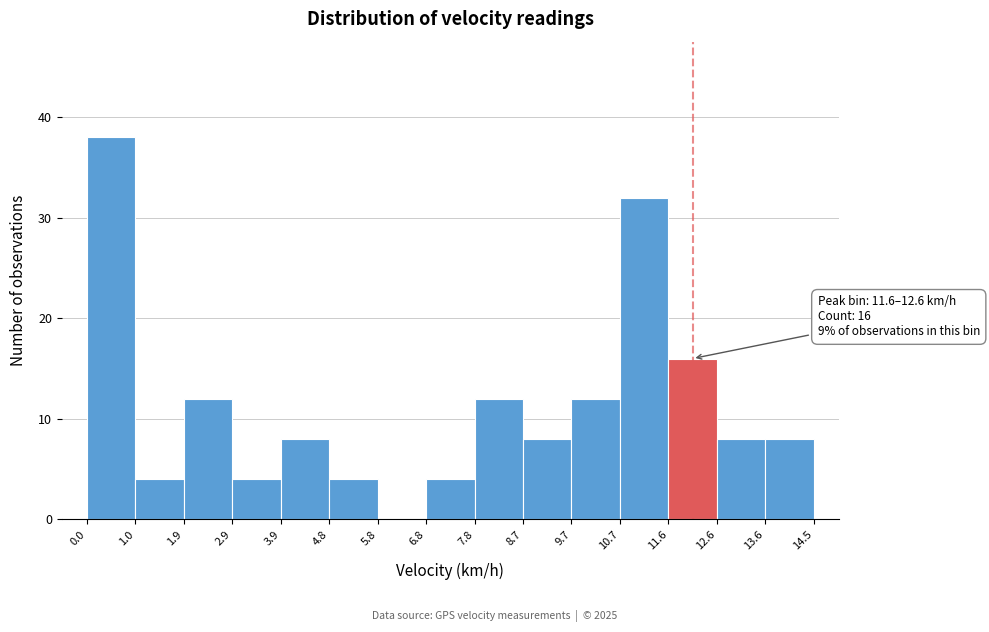

Over which range of the x-axis is the bar tallest?

0.0 to 1.0